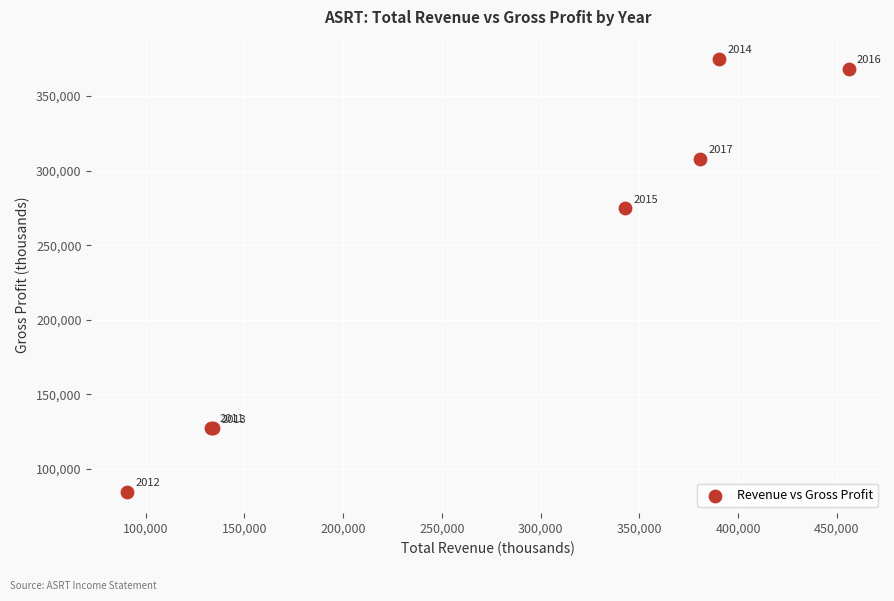

What Y value in the scatter plot is closest to 230000?

274800